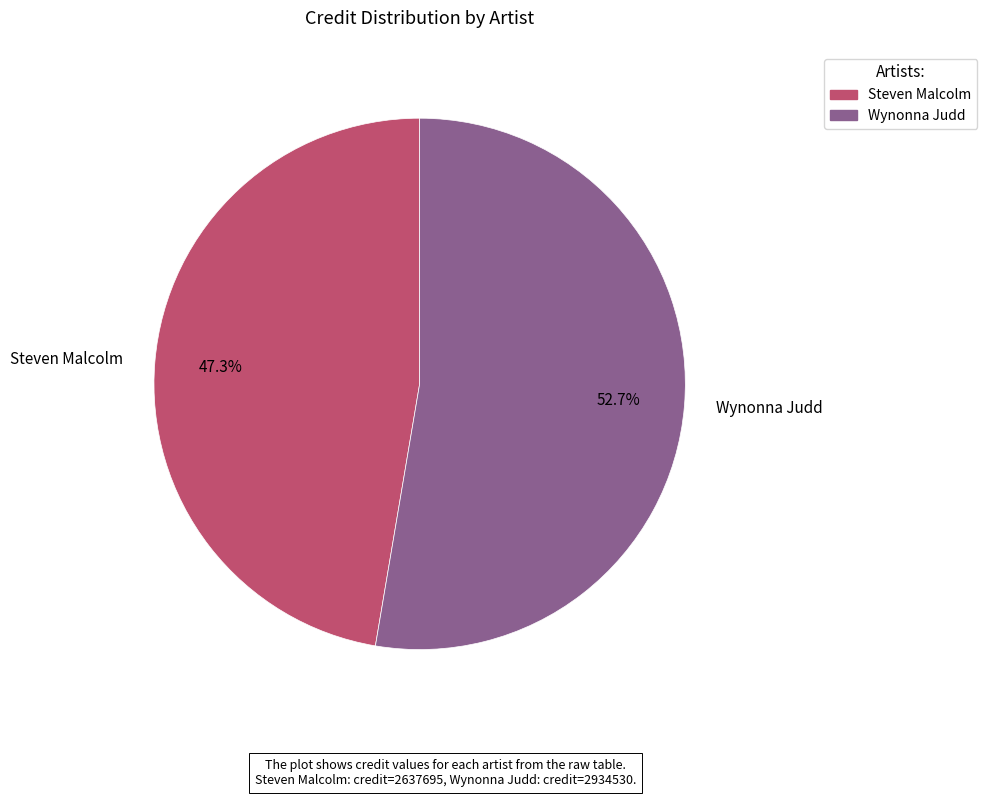

What percentage is NOT represented by Steven Malcolm?

52.7%